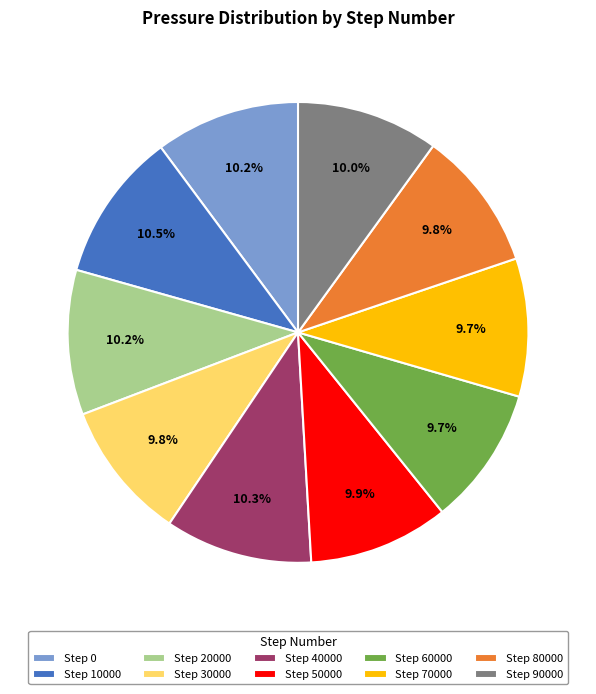

Is there a majority slice in this chart?

No